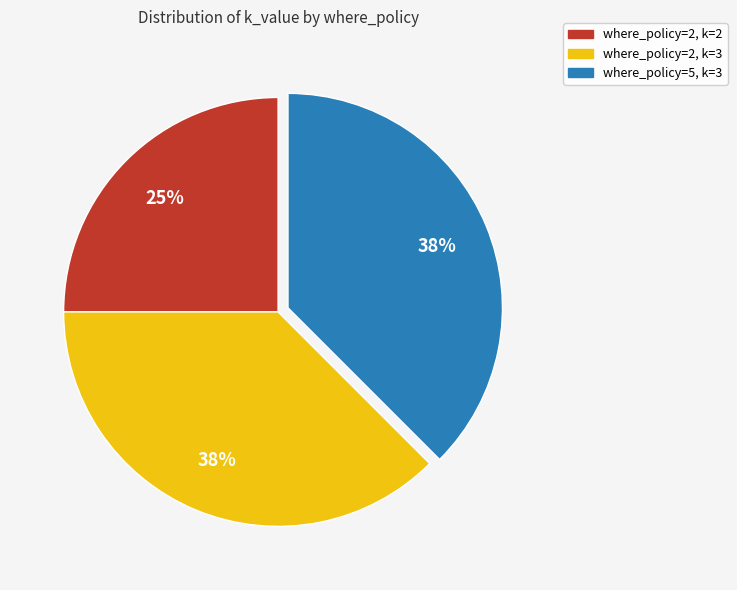

Is it true that where_policy=5, k=3 is 32% of the pie?

False